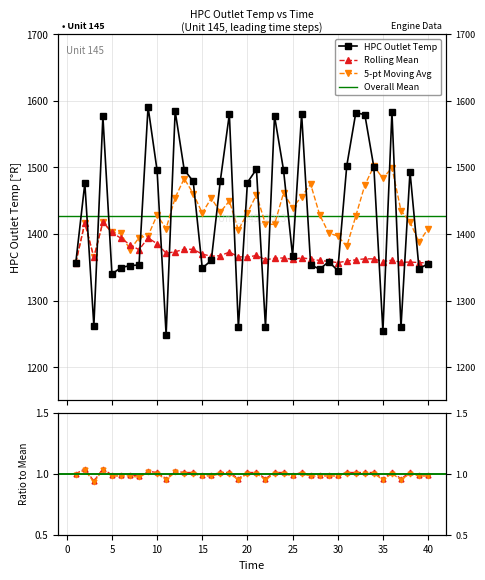

Count the number of categories in the chart.

40